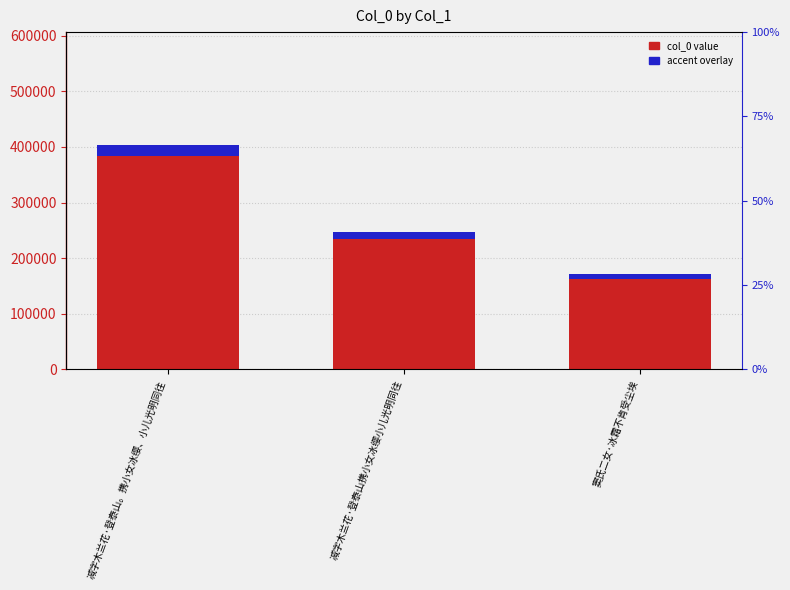

Which category has the highest value in the accent overlay series?

减字木兰花·登泰山。携小女冰缨、小儿光明同往